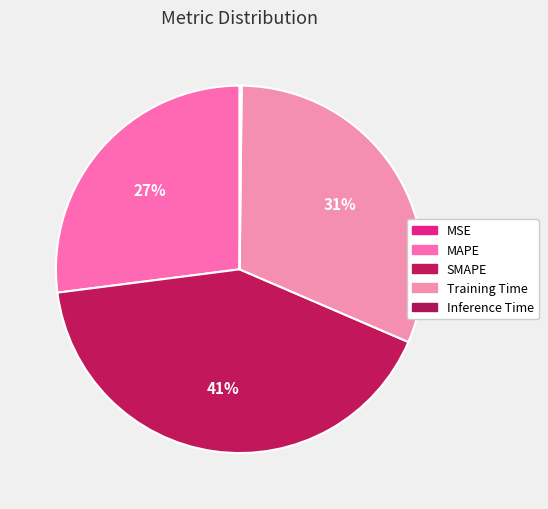

How many segments does this pie chart have?

5